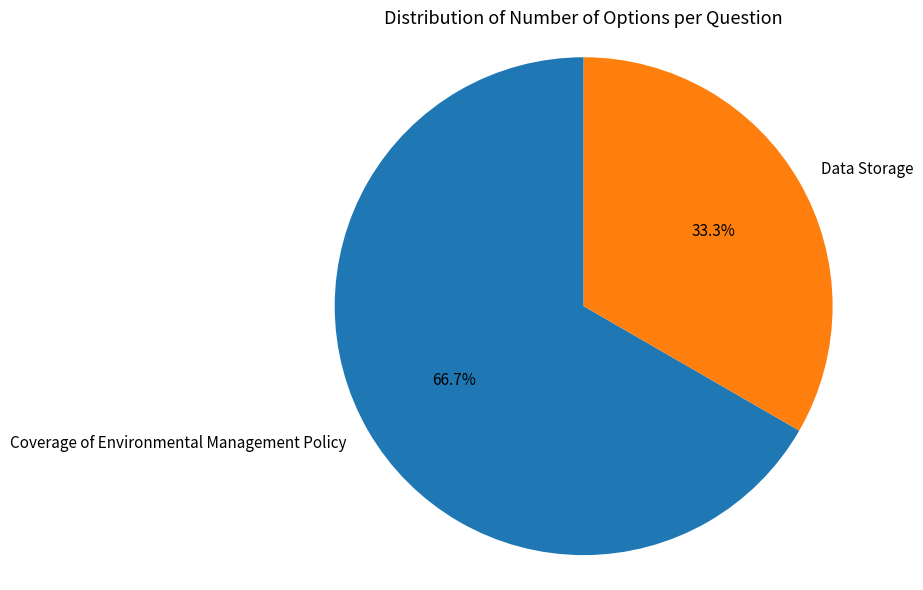

To the nearest percent, what is the difference between the largest and smallest slice percentages?

33%